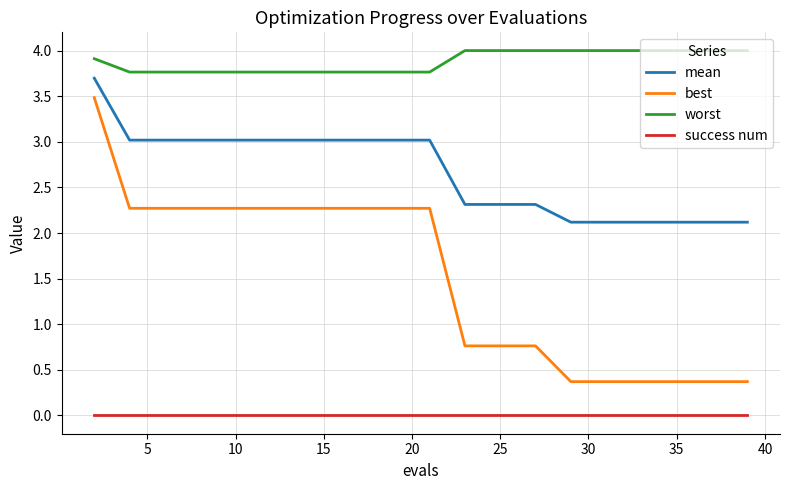

True or false: success num and best intersect in this chart.

False